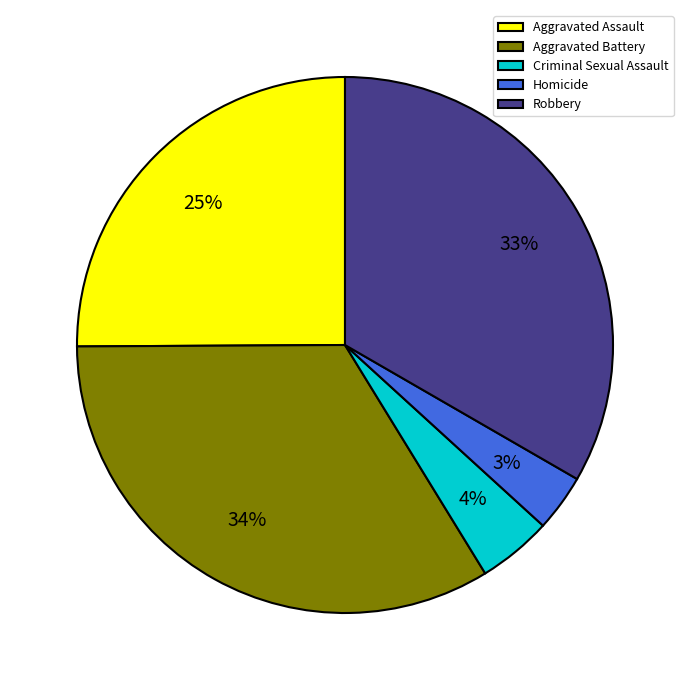

To the nearest percent, what portion does Aggravated Assault represent?

25%